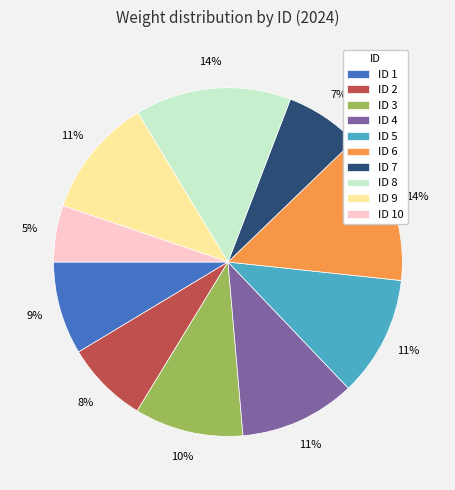

How many segments does this pie chart have?

10